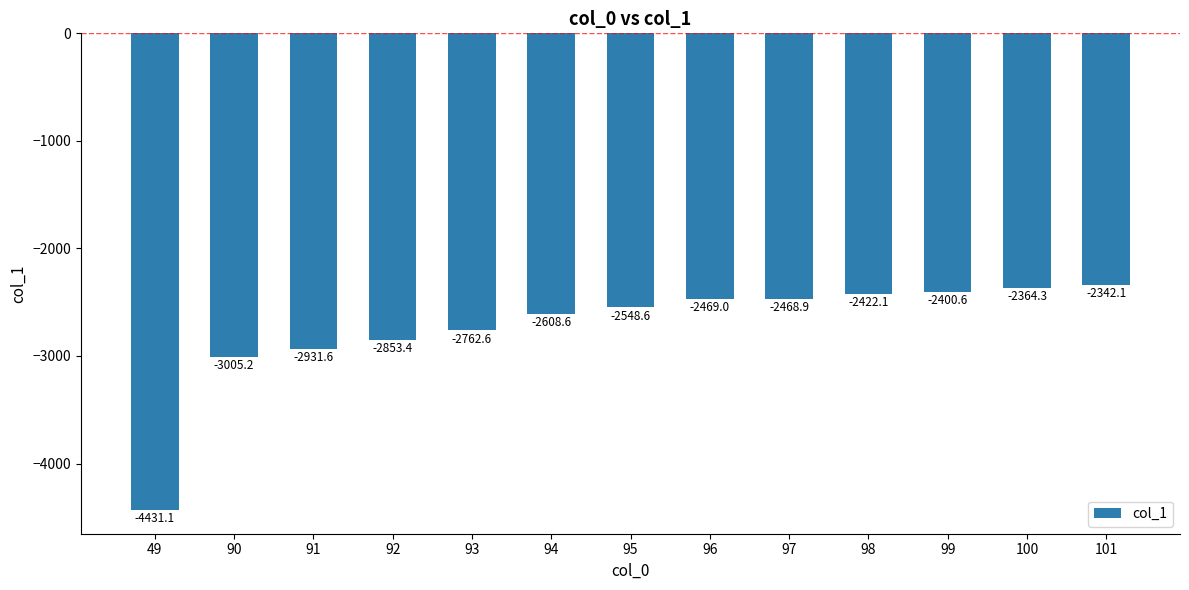

What is the change in value from 94 to 96?

+139.7